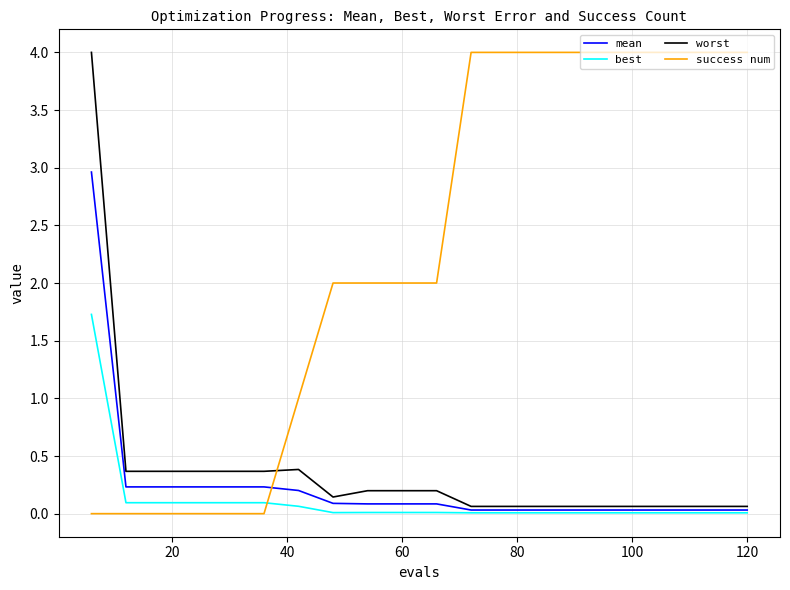

Which series has the largest total across all categories?

success num